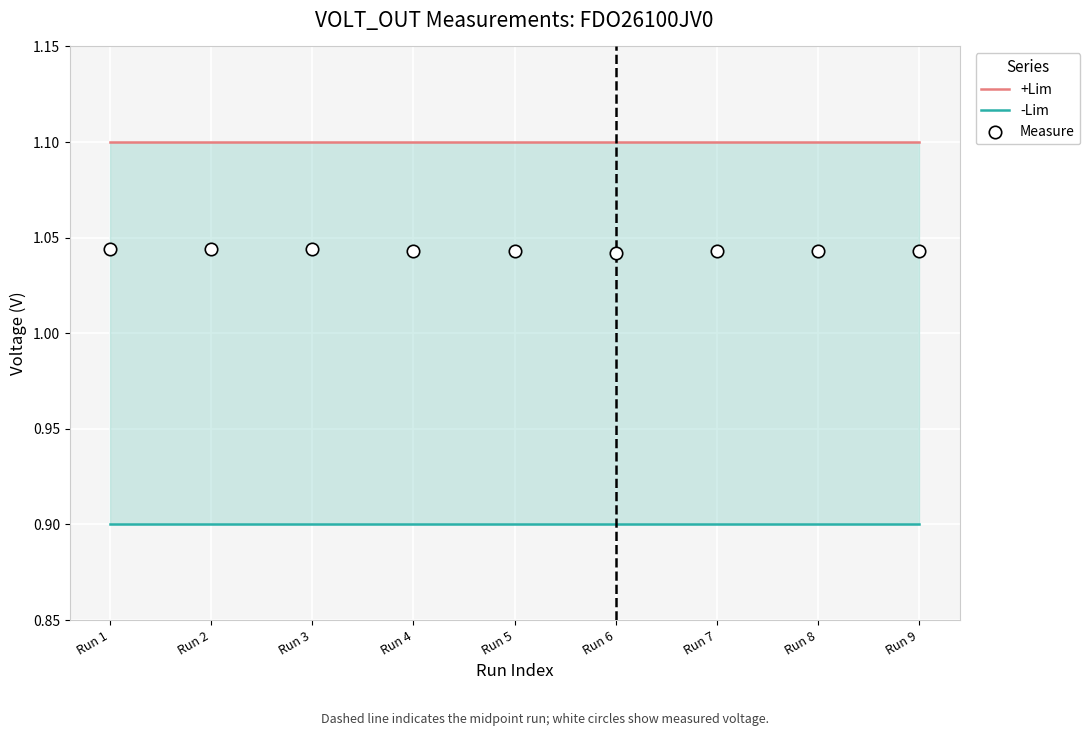

Which series reaches the minimum Y coordinate?

-Lim